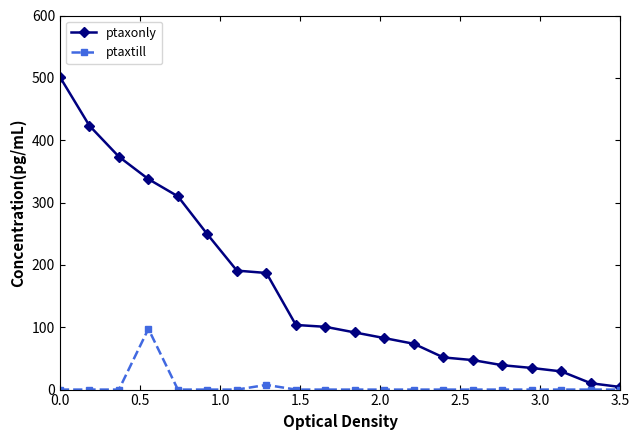

At how many categories does at least one series exceed 477?

1